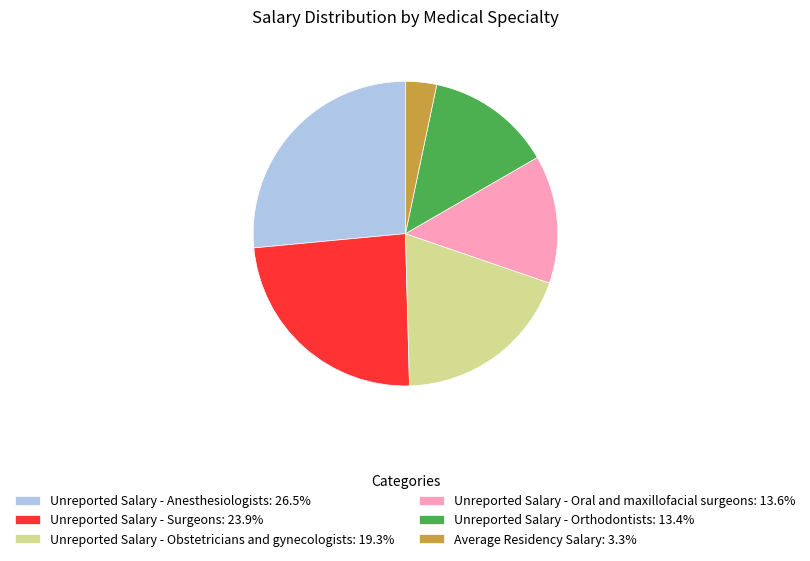

True or false: Unreported Salary - Oral and maxillofacial surgeons accounts for 23% of the total.

False